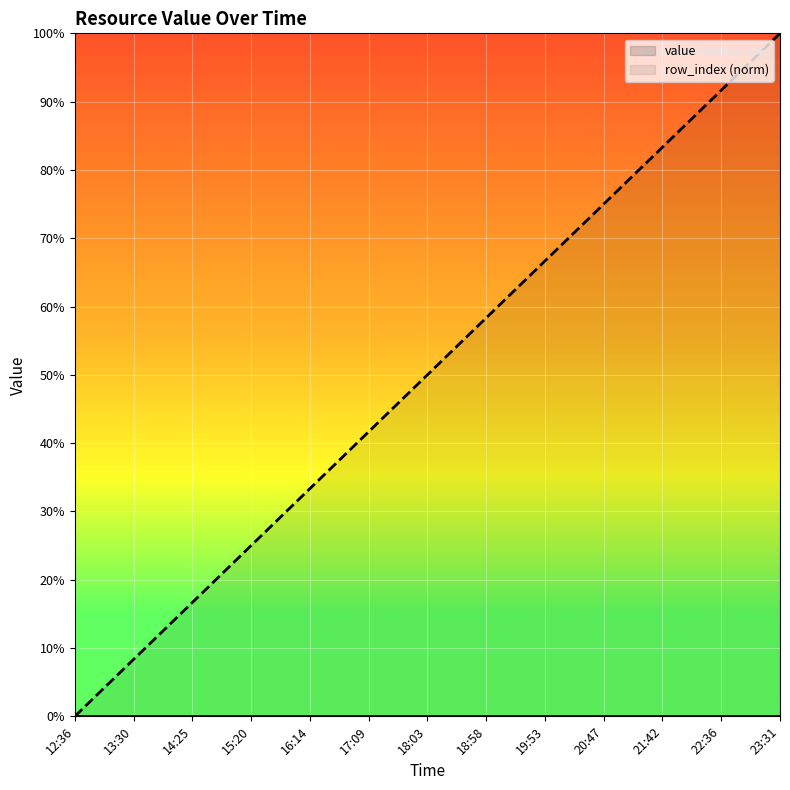

Which series has the largest total across all categories?

row_index (norm)